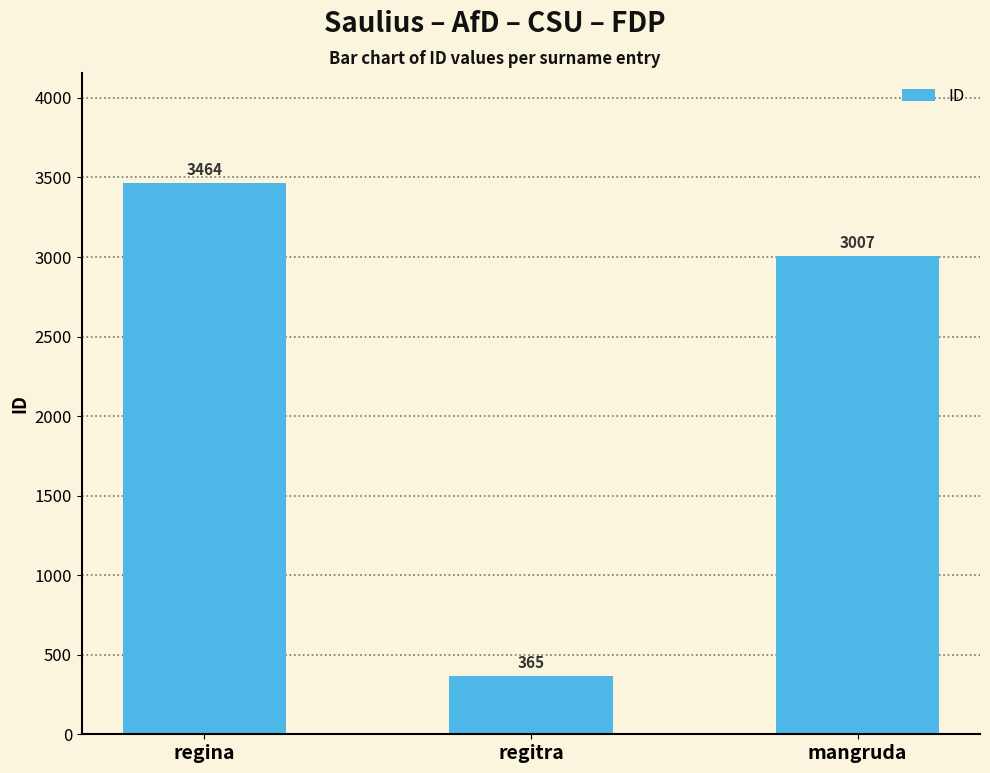

Rank the categories by value from highest to lowest.

regina, mangruda, regitra